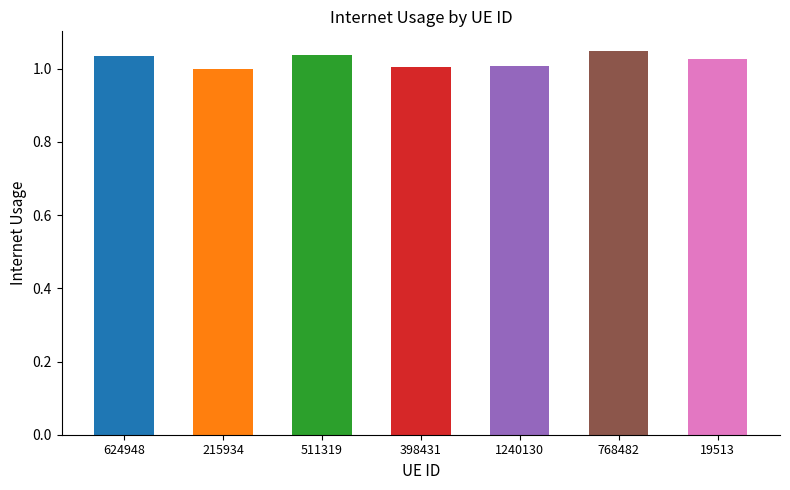

True or false: the data shows 1.6 at 768482.

False